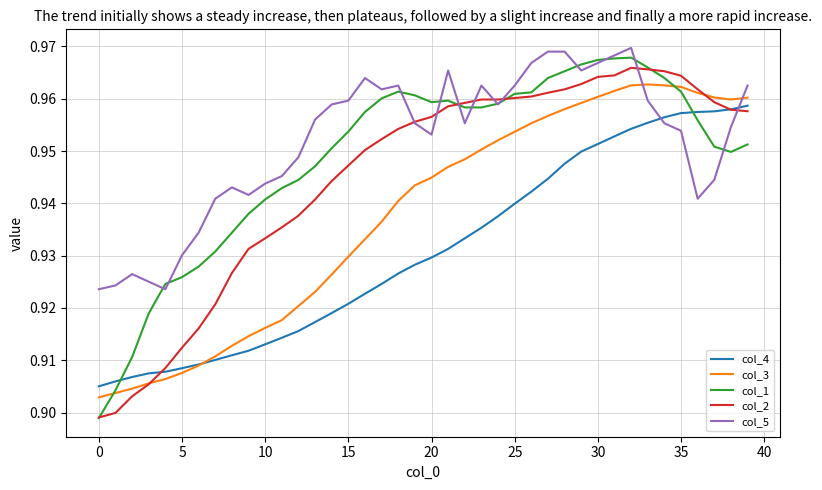

Which series has the largest total across all categories?

col_5